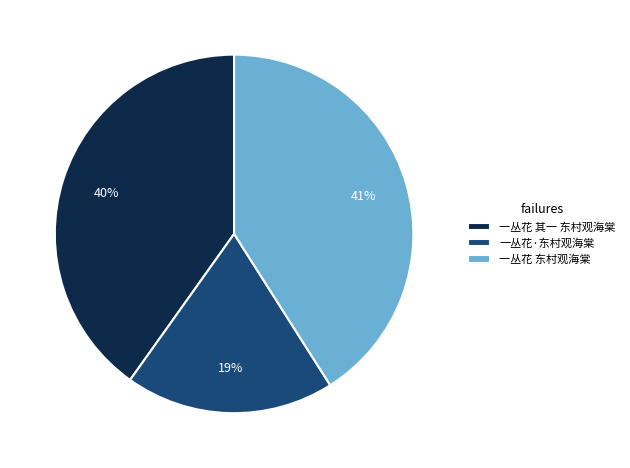

To the nearest percent, what is the difference between the 一丛花·东村观海棠 and 一丛花 其一 东村观海棠 slice percentages?

21%